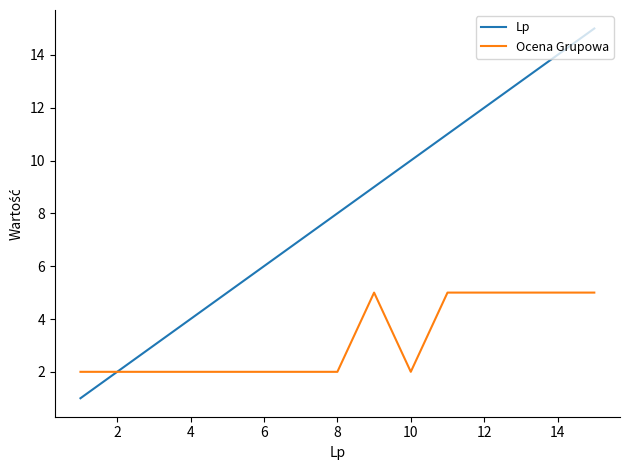

What is the greatest value displayed?

15